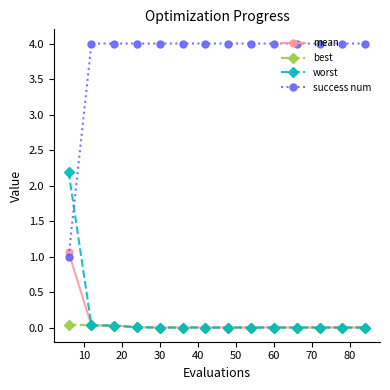

What is the difference between the maximum and second lowest values in the worst series?

2.2